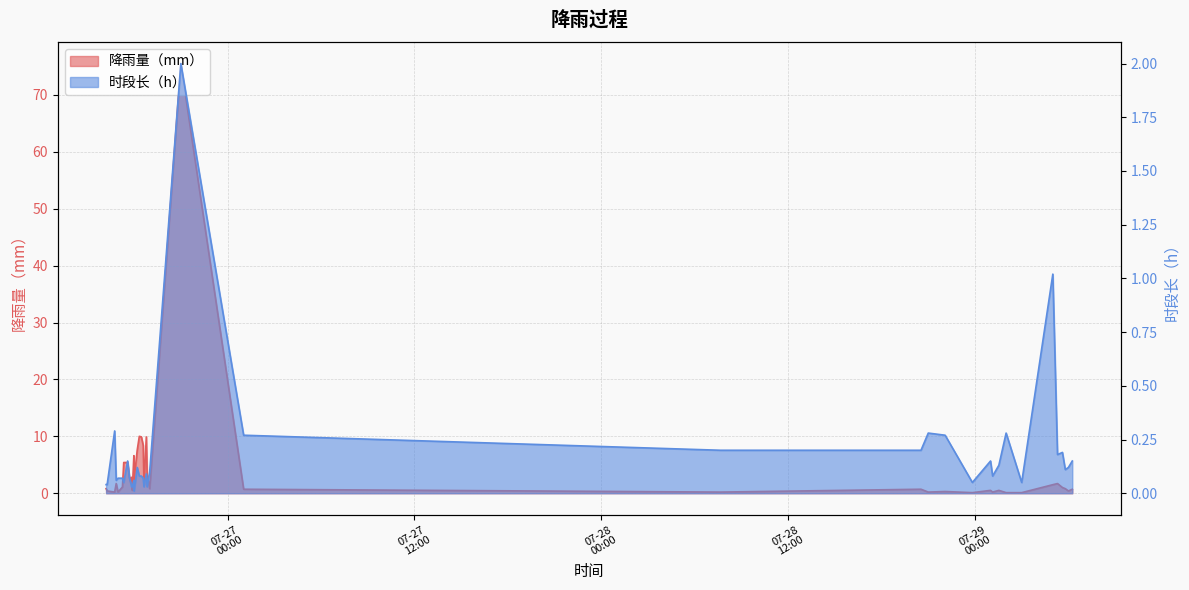

Does the chart display data point markers on the line(s)?

No